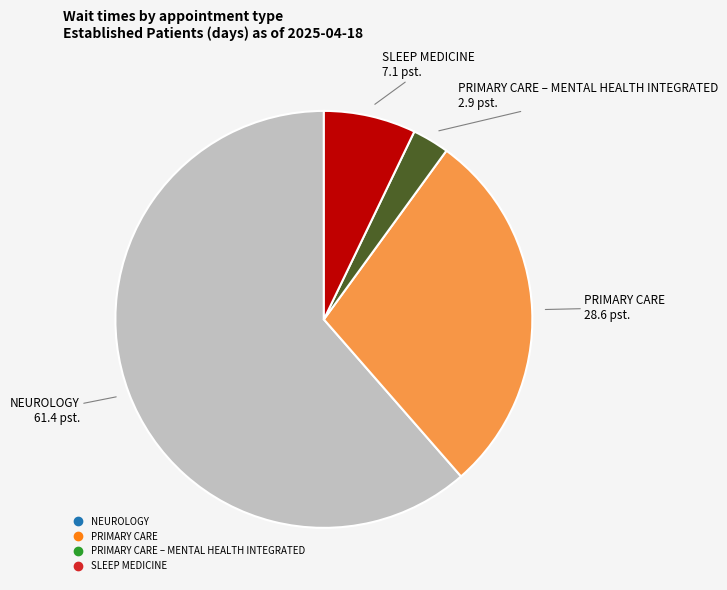

Is there any slice that represents more than half of the pie?

Yes